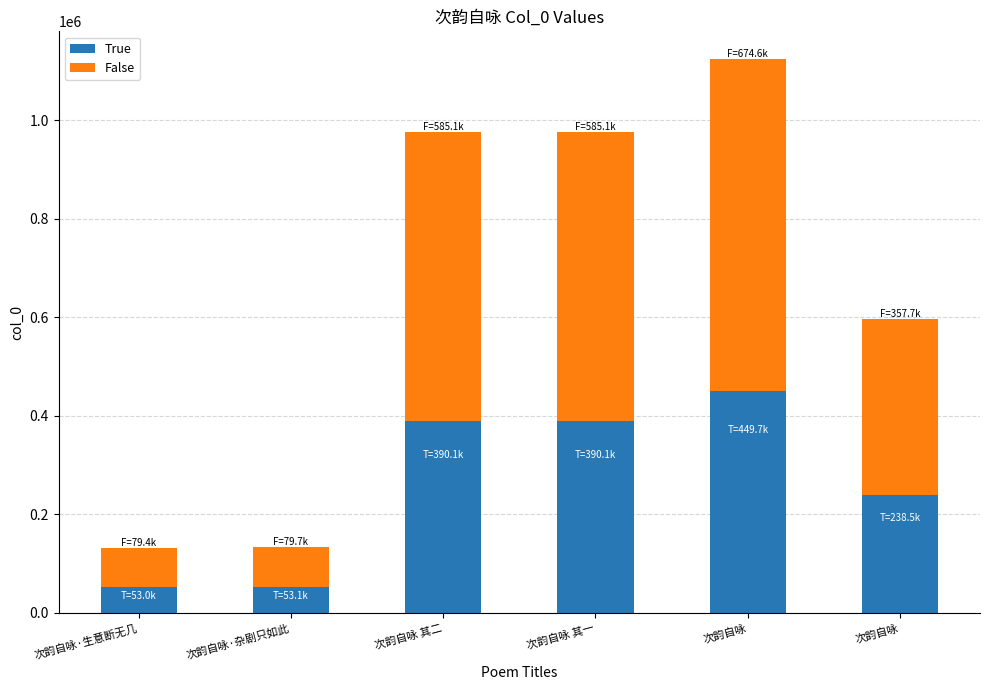

What is the average value of the True series?

262410.5